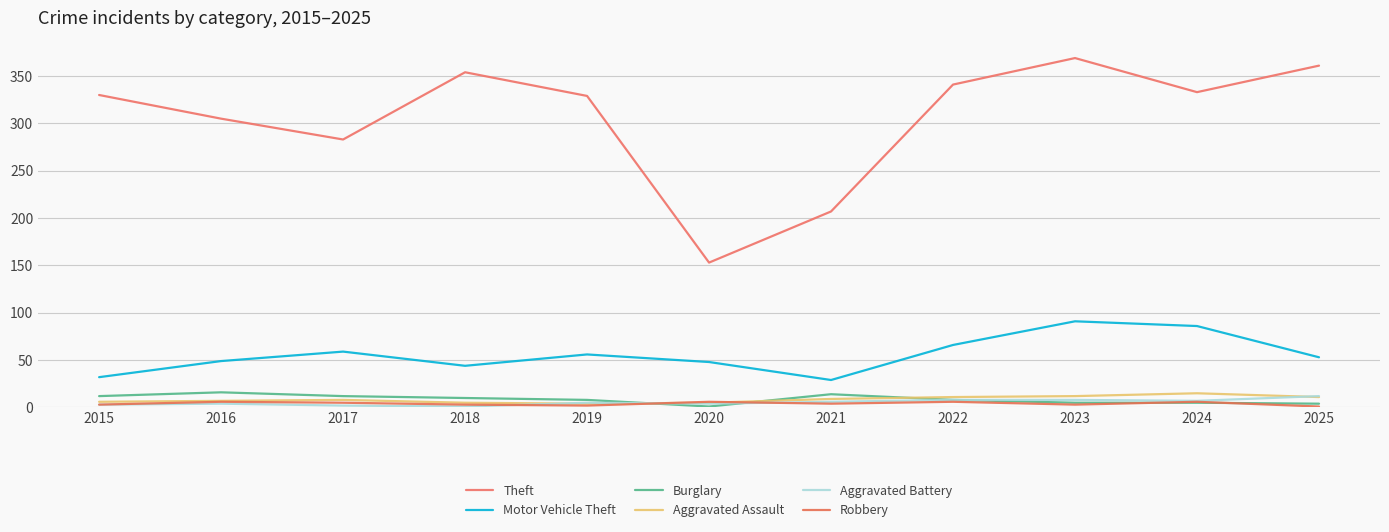

The value of Theft at 2023 is 369. True or false?

True